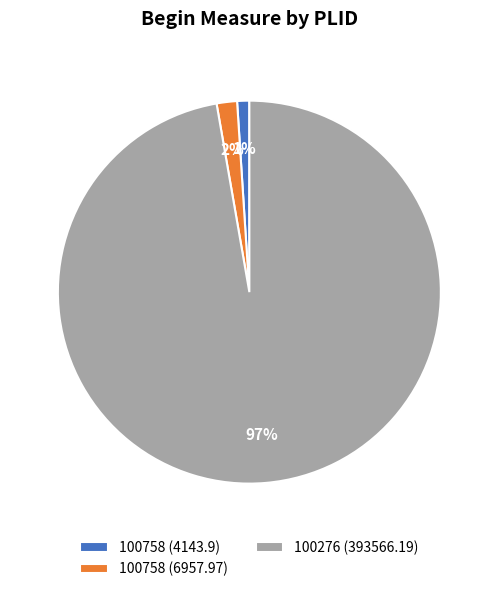

Which category has the biggest portion of the pie?

100276 (393566.19)